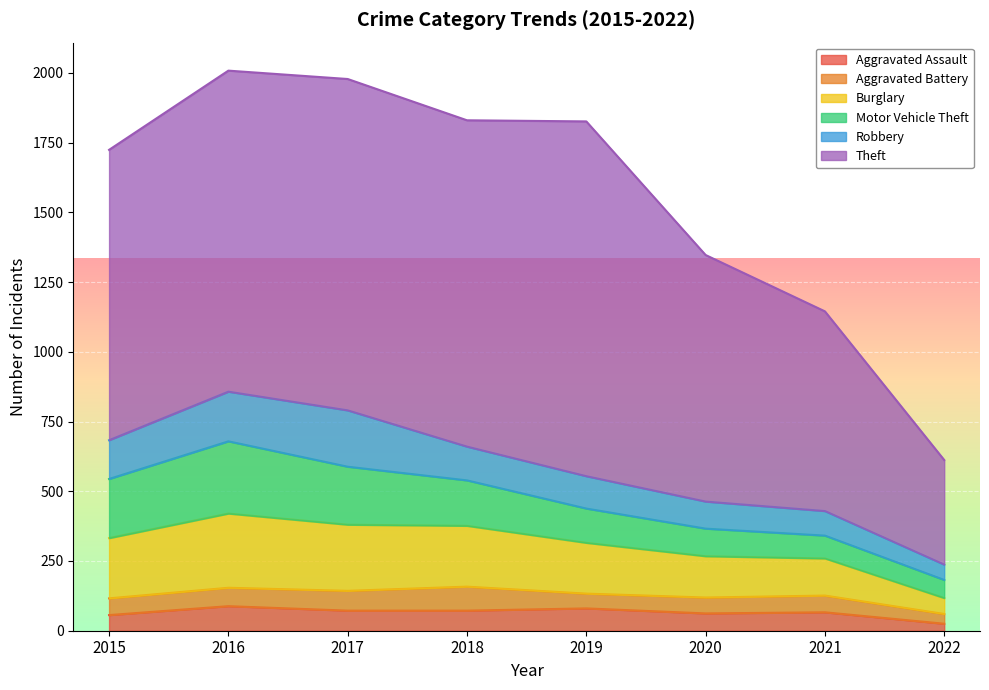

True or false: Robbery and Theft intersect in this chart.

False